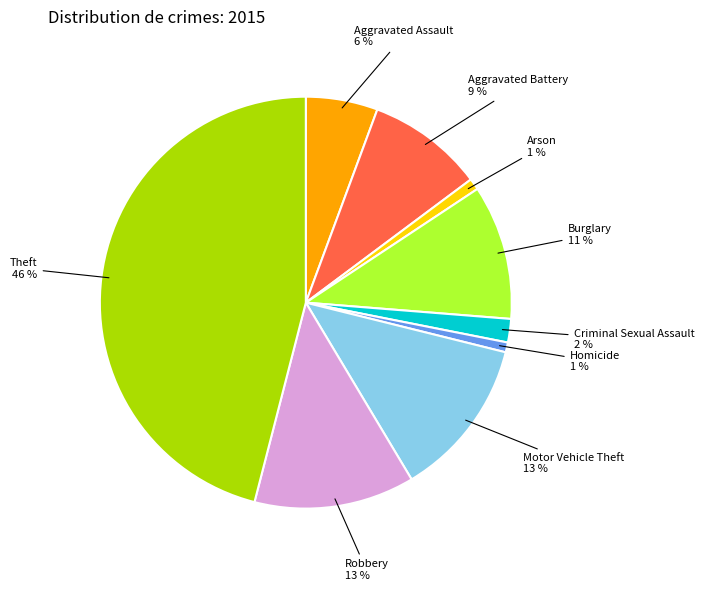

Does any single category account for the majority?

No